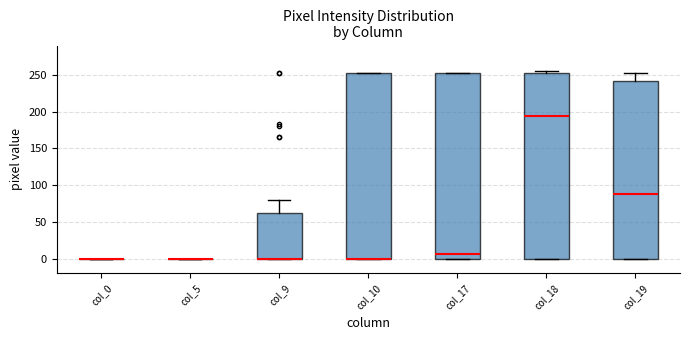

Reading left to right, transcribe this box plot: for each box, give where its median line is, the range the box spans, and where its two whiskers end, as read against the y-axis. The values are not printed on the chart, so give them approximately, as read against the axis.

col_0: box collapsed to a line at 0, whiskers 0 to 0
col_5: box collapsed to a line at 0, whiskers 0 to 0
col_9: median 0 (drawn on the box's lower edge), box 0 to 60, whiskers 0 to 80
col_10: median 0 (drawn on the box's lower edge), box 0 to 255, whiskers 0 to 255
col_17: median 5, box 0 to 255, whiskers 0 to 255
col_18: median 195, box 0 to 255, whiskers 0 to 255 (just above the box's upper edge)
col_19: median 90, box 0 to 240, whiskers 0 to 255